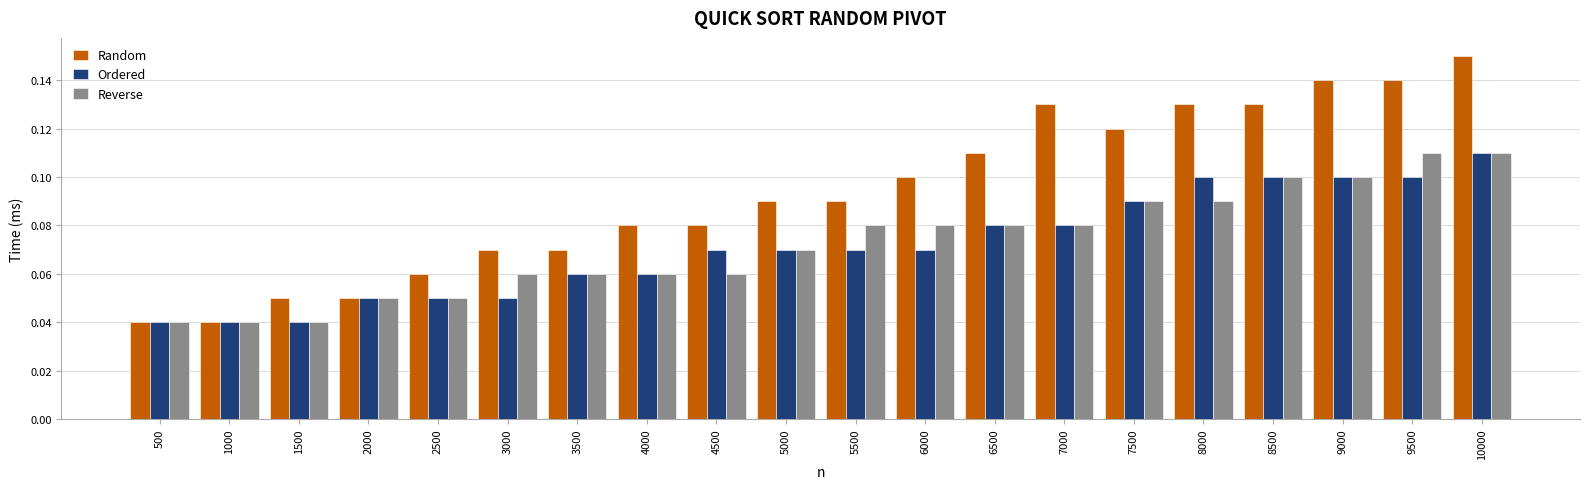

At 8000, list the series in order from largest to smallest.

Random, Ordered, Reverse